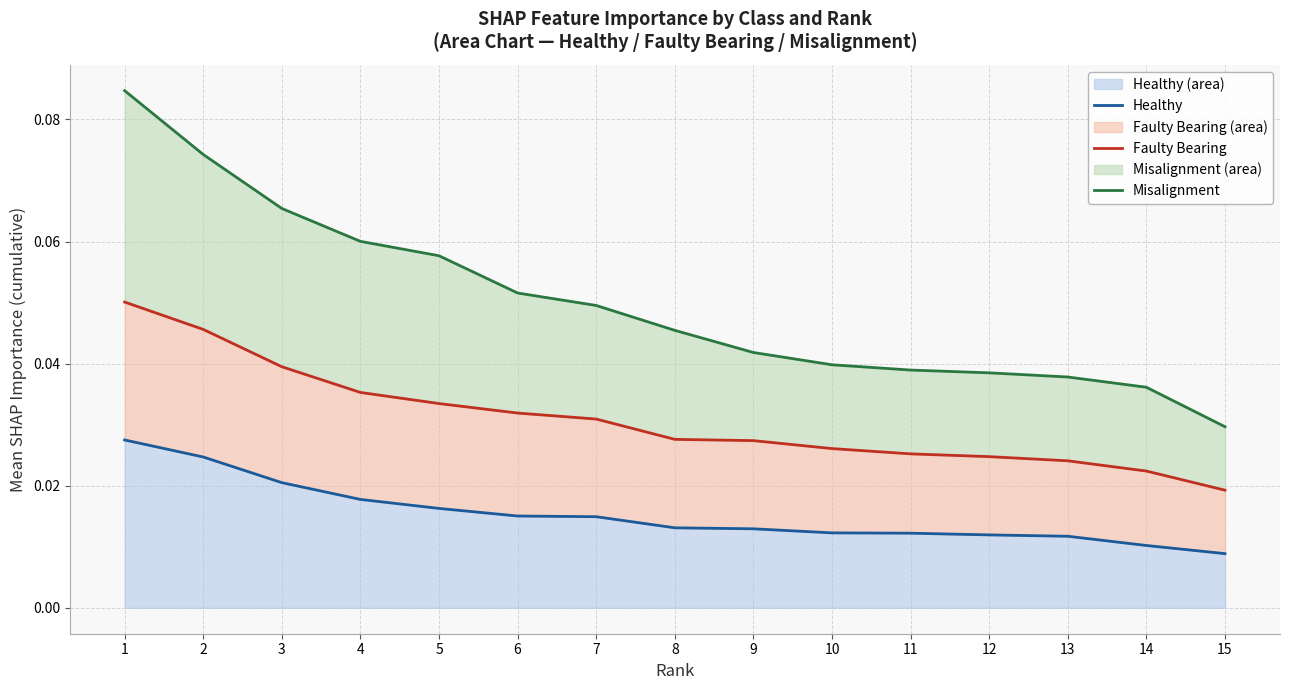

What are all the series names shown in the legend?

Healthy, Faulty Bearing, Misalignment